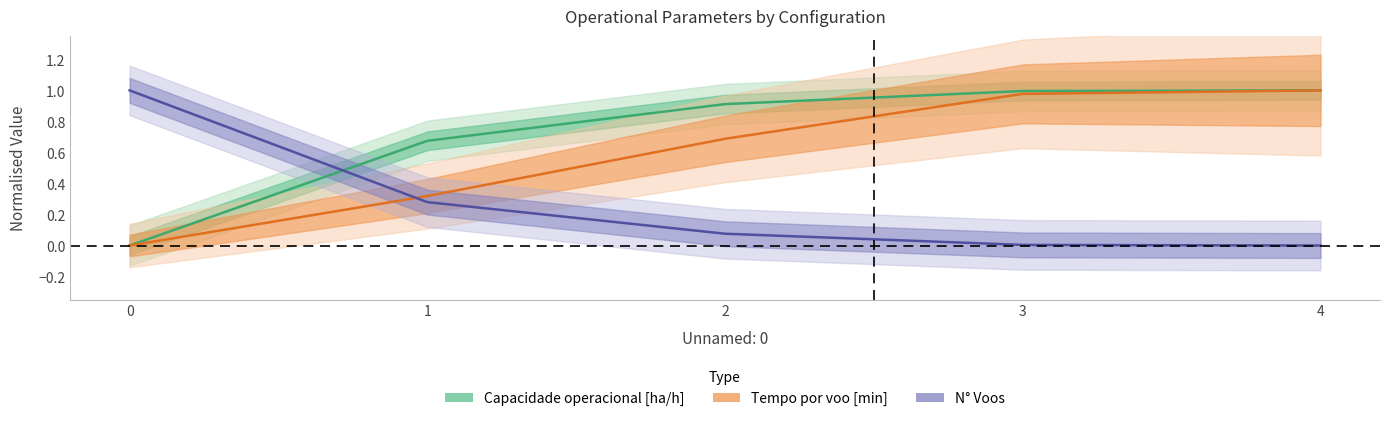

How many times do N° Voos and Capacidade operacional [ha/h] cross each other?

1